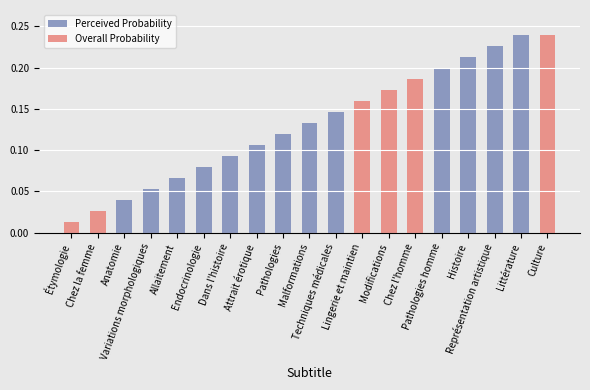

Which series has the largest total across all categories?

Perceived Probability